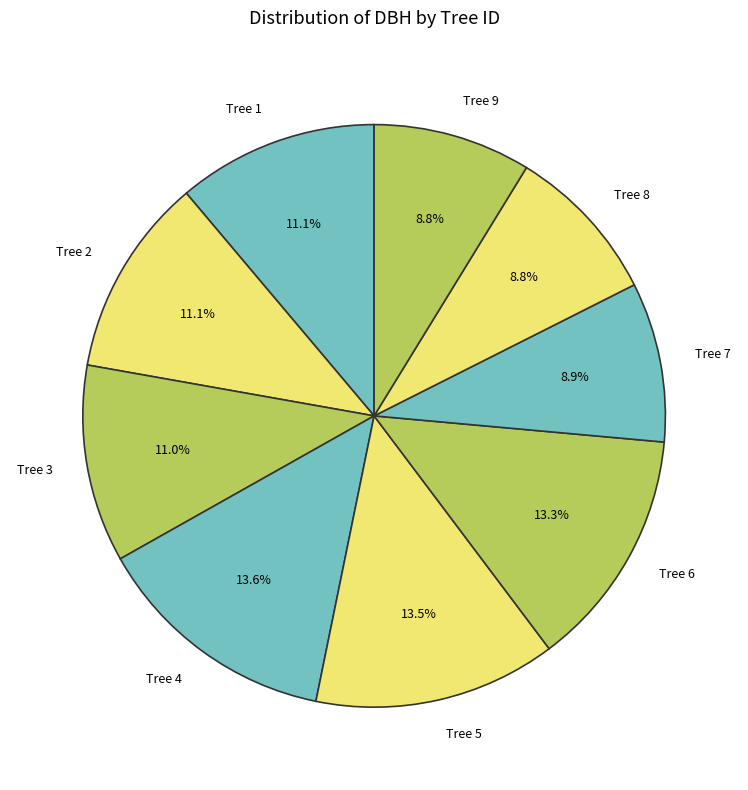

Between Tree 6 and Tree 3, which is larger?

Tree 6